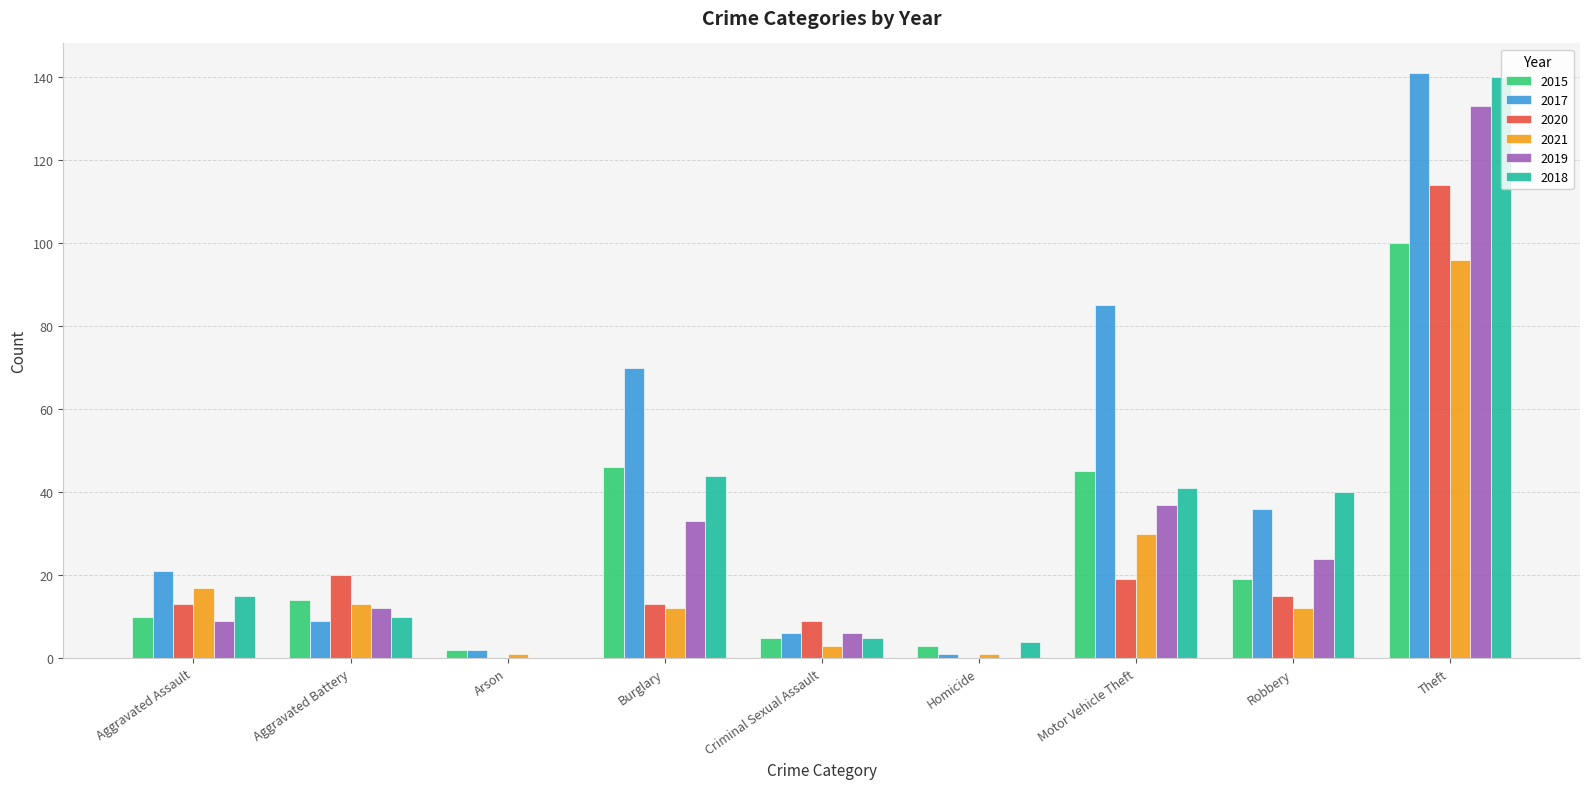

What is the total value across all series at Arson?

5